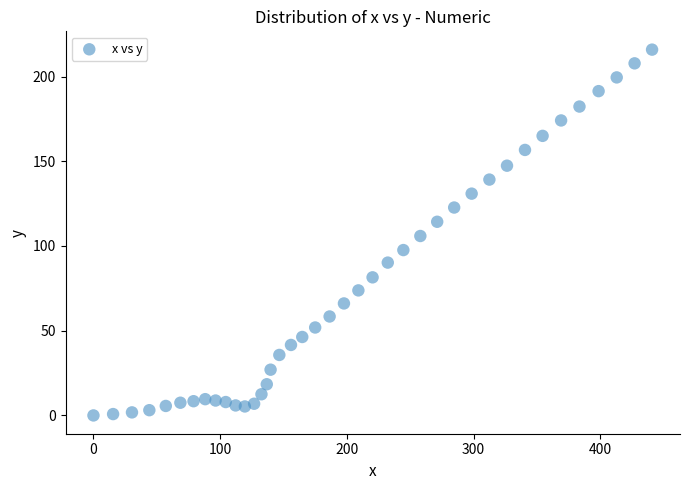

What is the range of Y values (max minus min)?

215.9